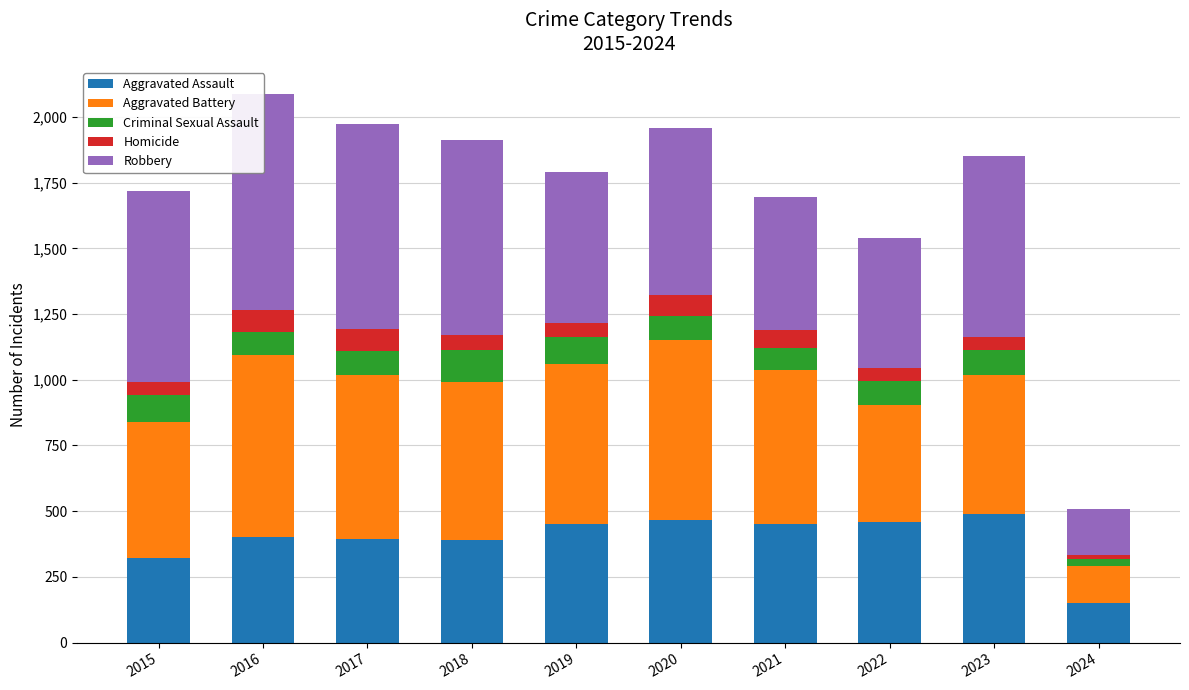

The Homicide series shows 53 at 2019. True or false?

True